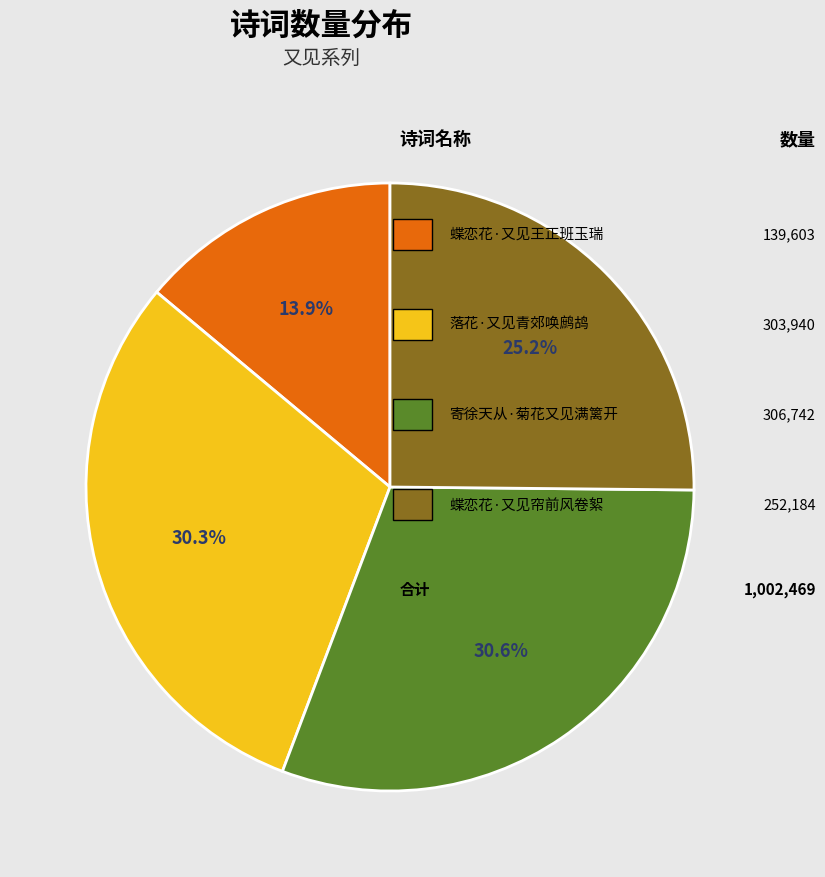

Is there a majority slice in this chart?

No